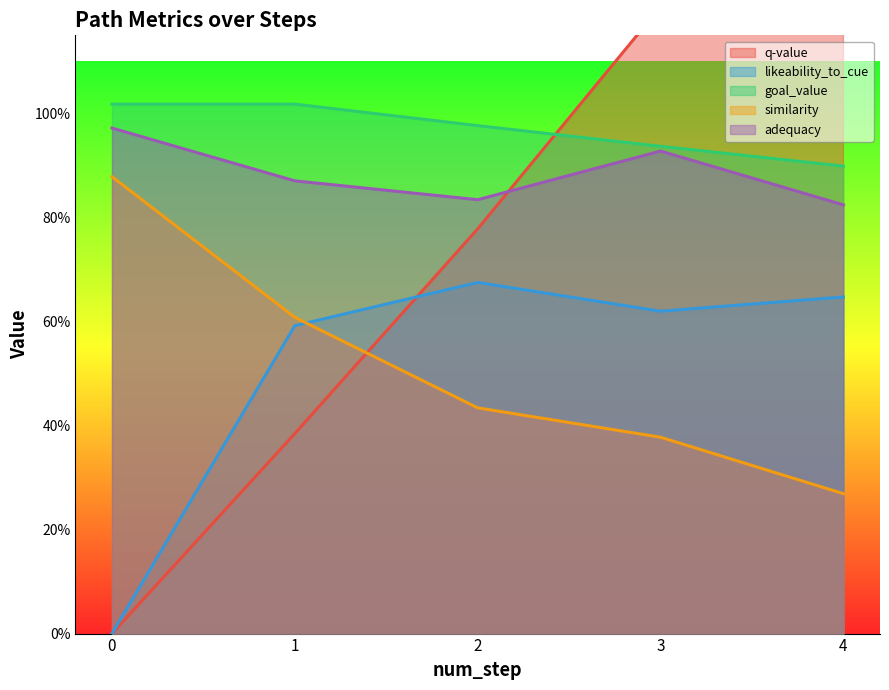

Is the value of q-value at 0 greater than the value of similarity at 1?

No